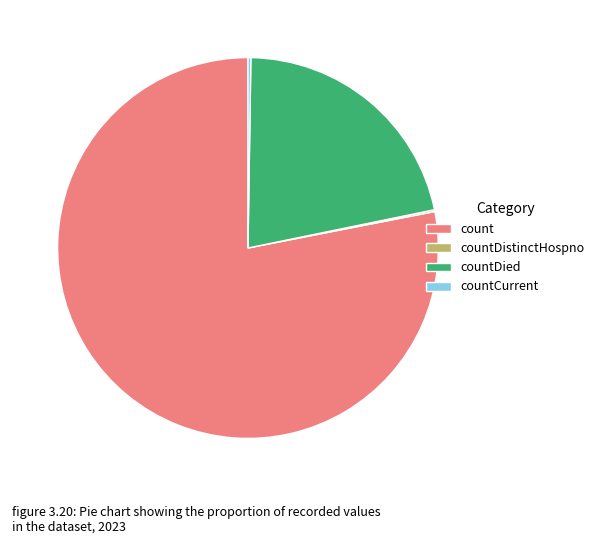

Which category has the biggest portion of the pie?

count